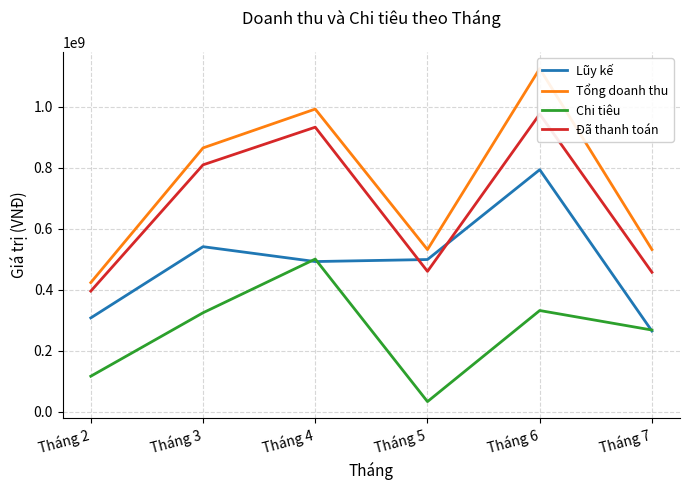

At which label is Tổng doanh thu closest to 773497500?

Tháng 3